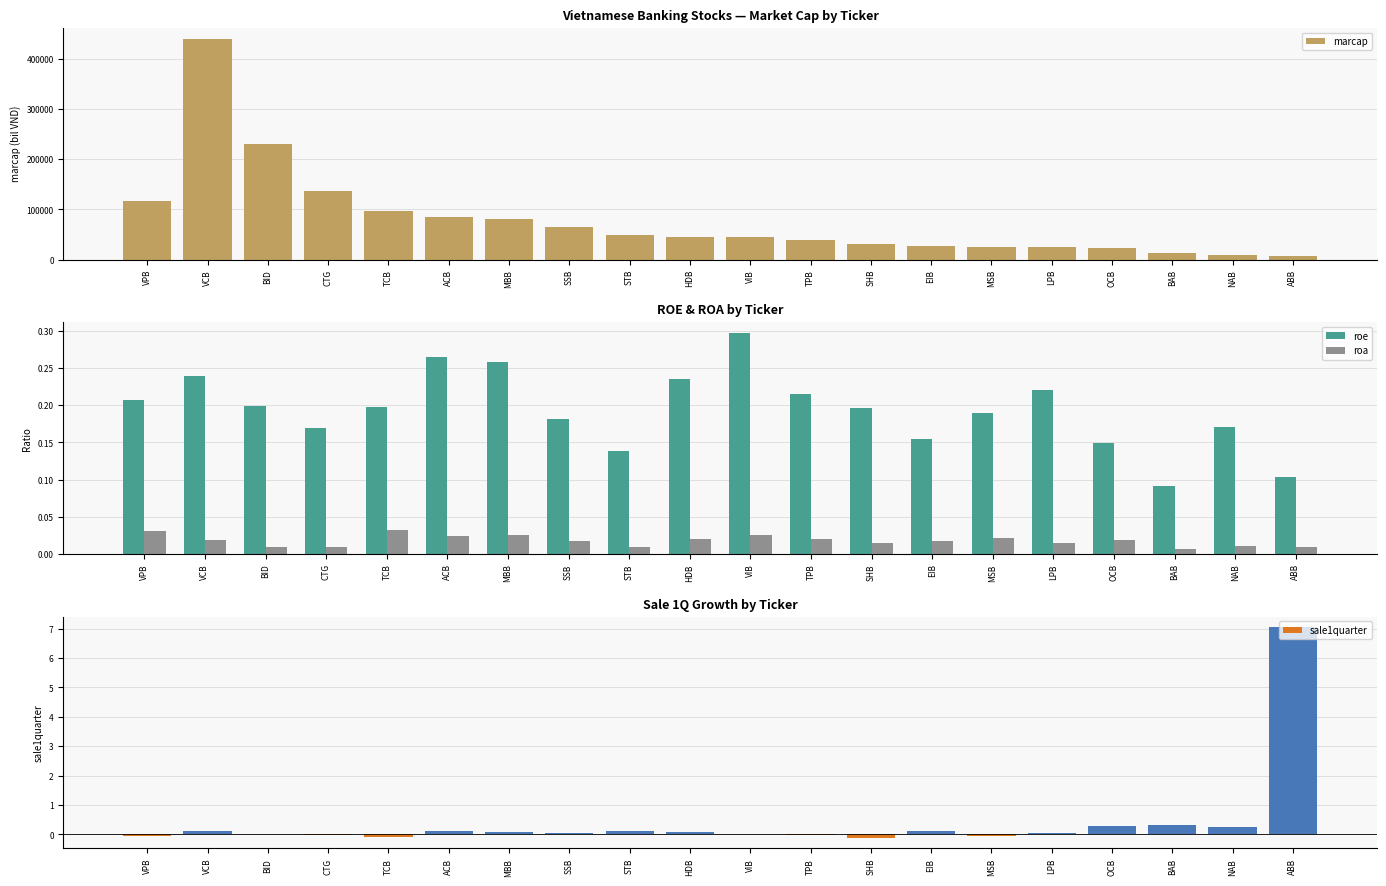

Rank the series by their maximum value, from highest to lowest.

marcap, sale1quarter, roe, roa